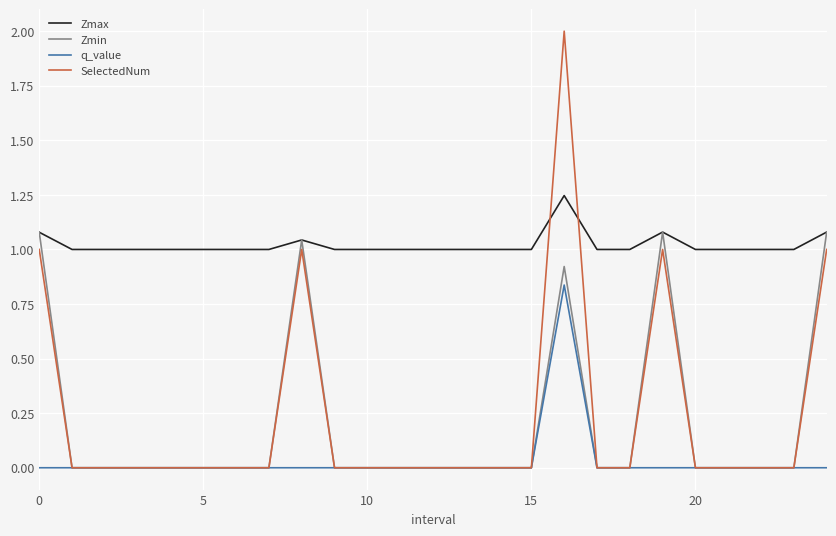

True or false: Zmax and q_value intersect in this chart.

False